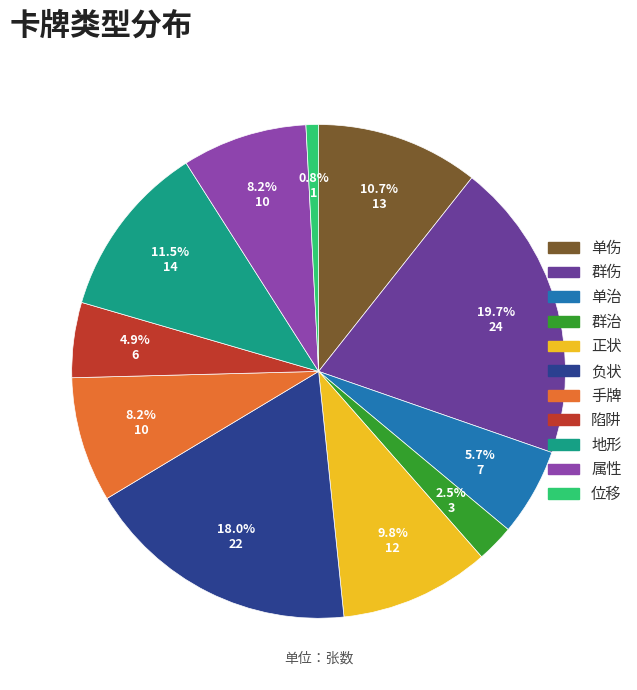

What percentage do 地形 and 属性 together represent?

19.7%